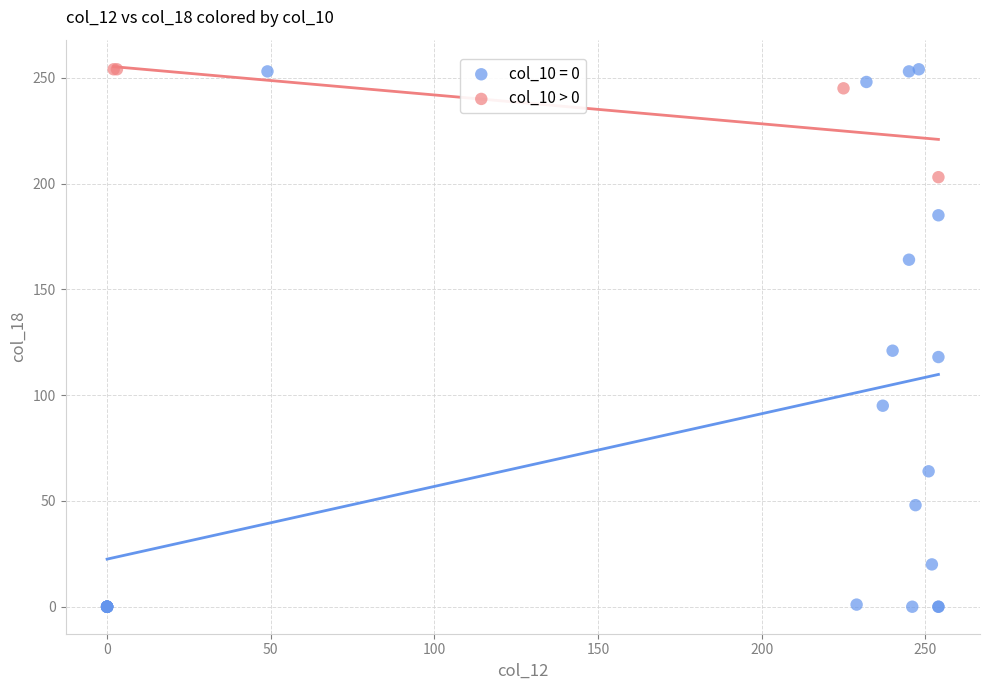

Which series contains the lowest Y value?

col_10 = 0